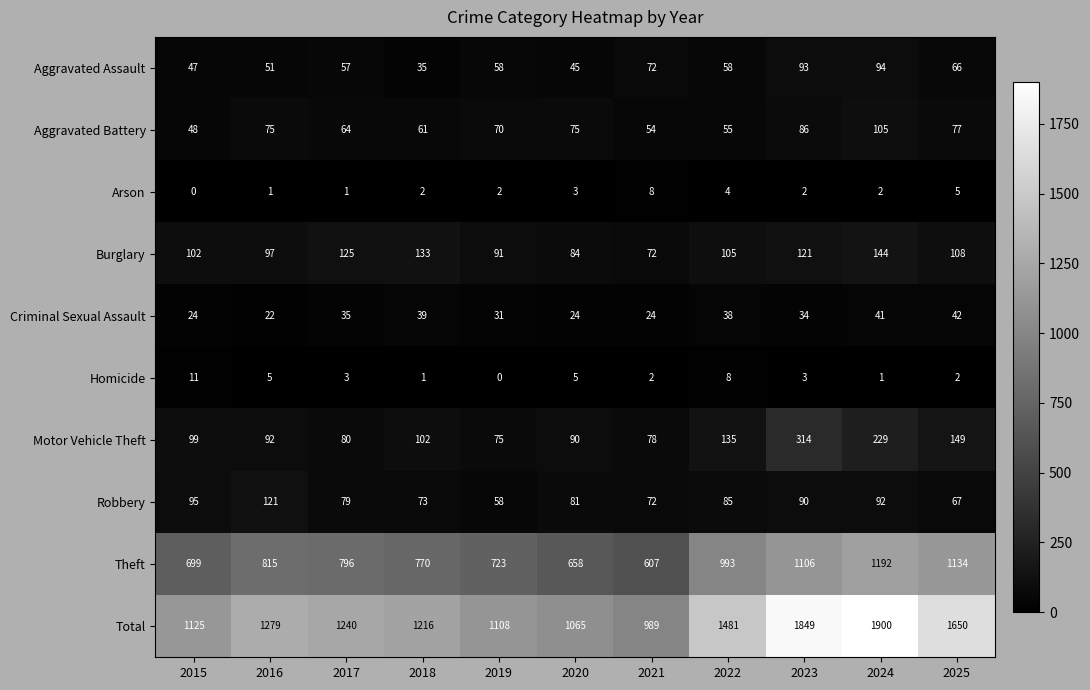

At which category does the chart reach its peak across all series?

2024